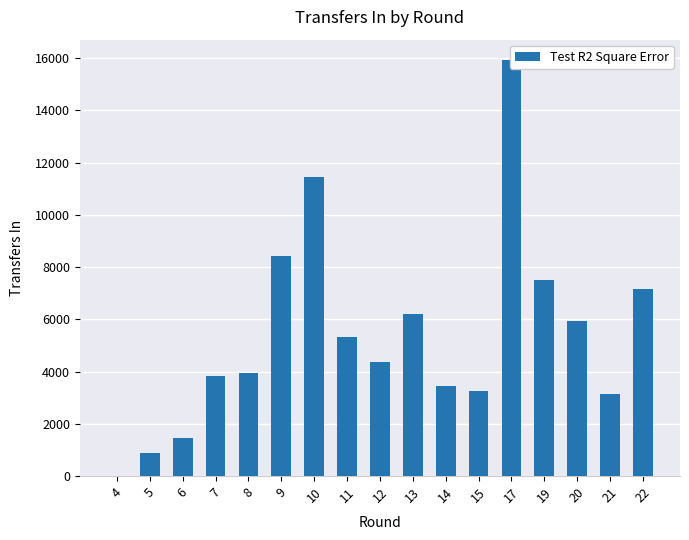

What is the change in value from 5 to 12?

+3491